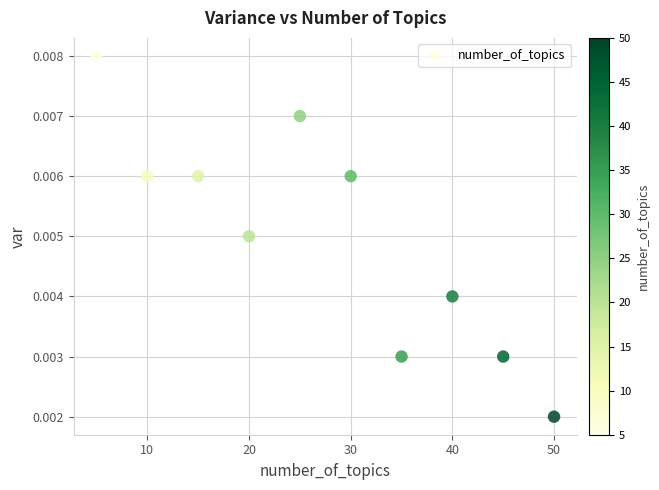

What is the average X value?

27.5